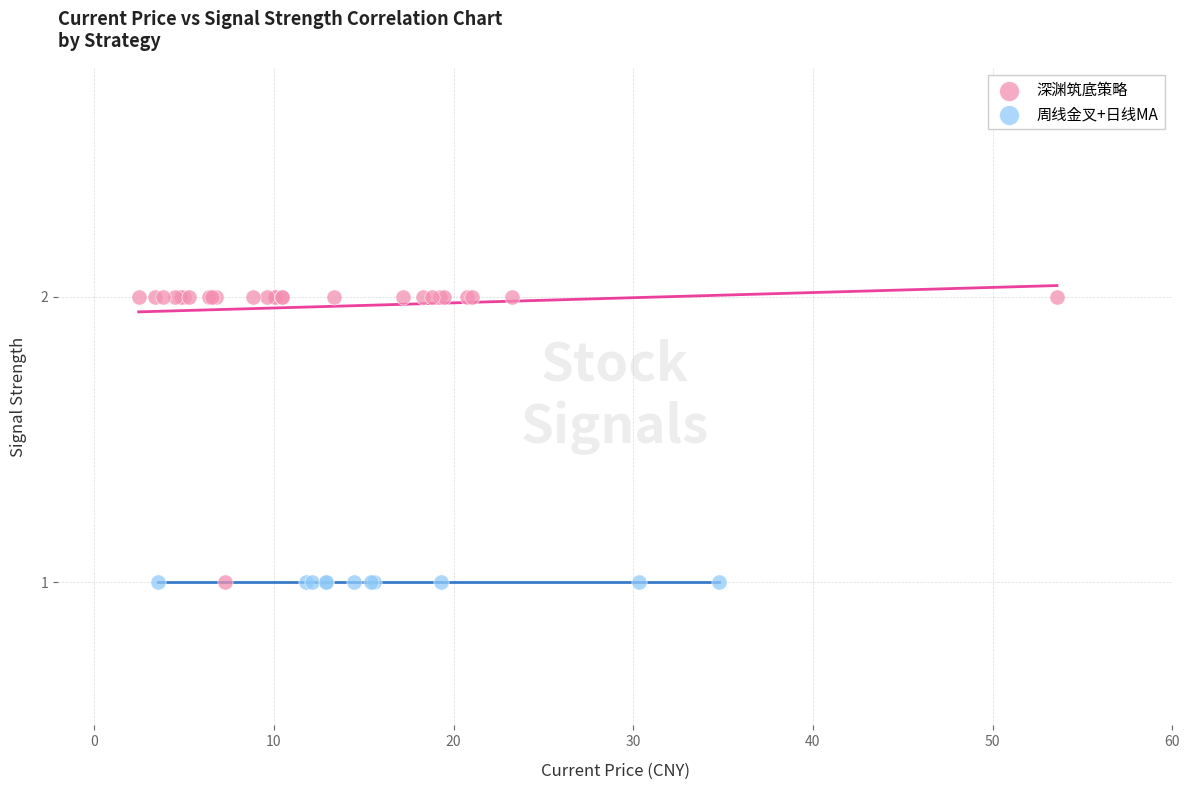

What are all the series names shown in the legend?

深渊筑底策略, 周线金叉+日线MA